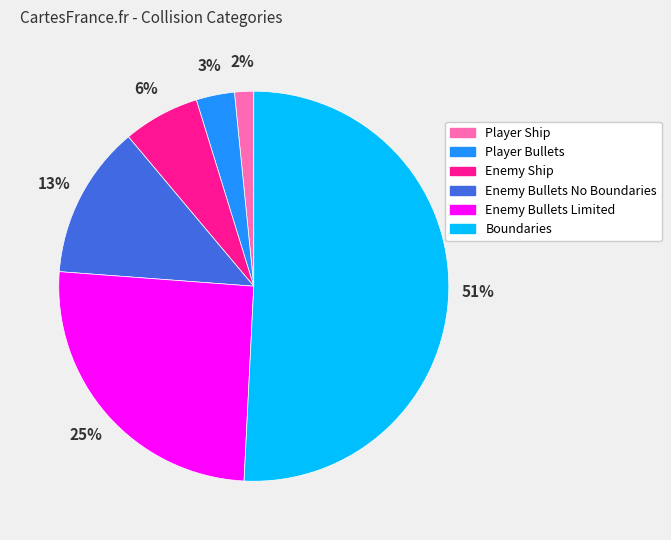

Approximately how many times larger is the value at Boundaries compared to Enemy Bullets Limited?

2.0